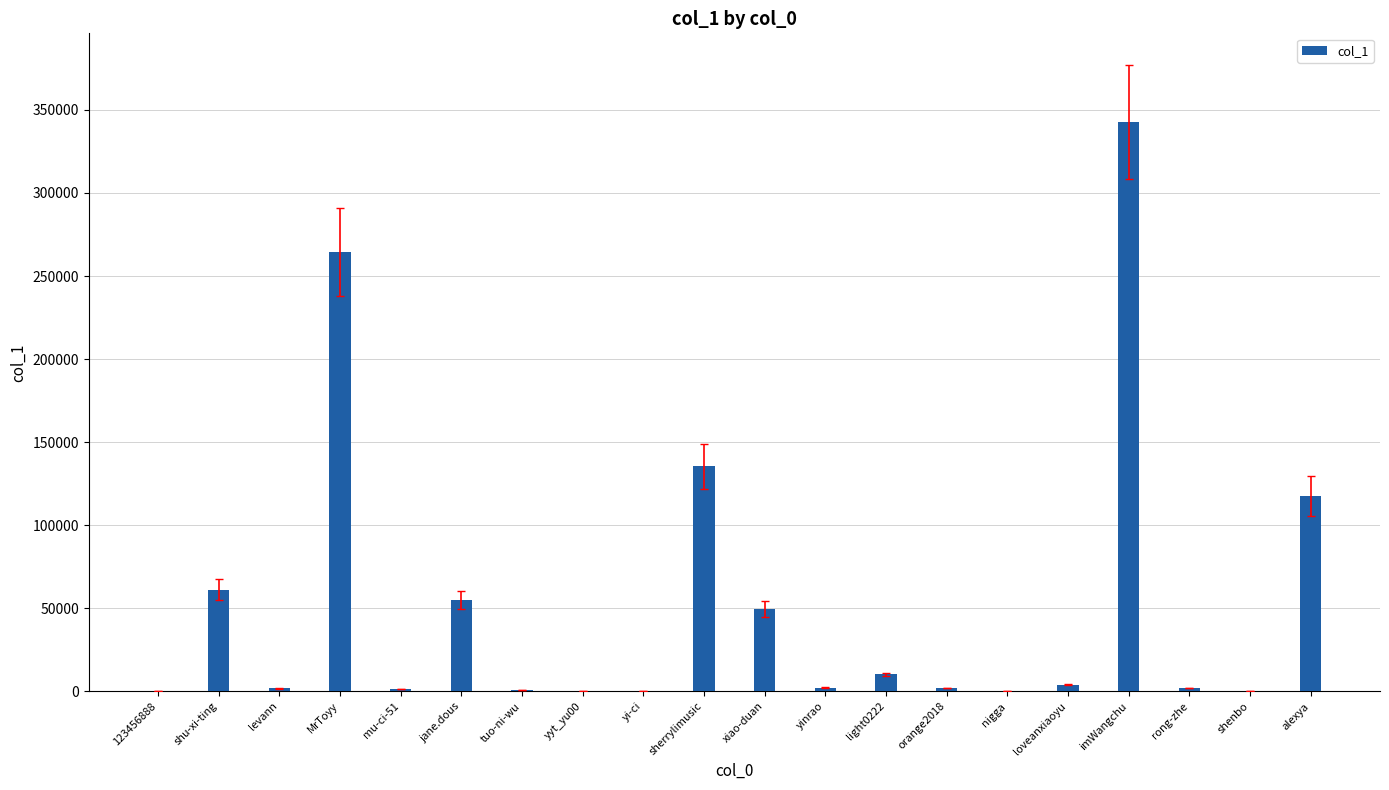

What is the average value?

52577